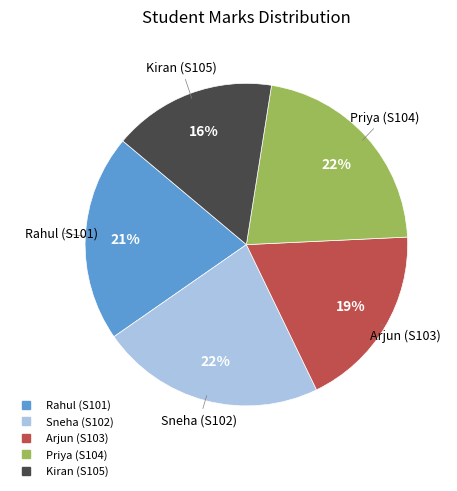

Is there a majority slice in this chart?

No